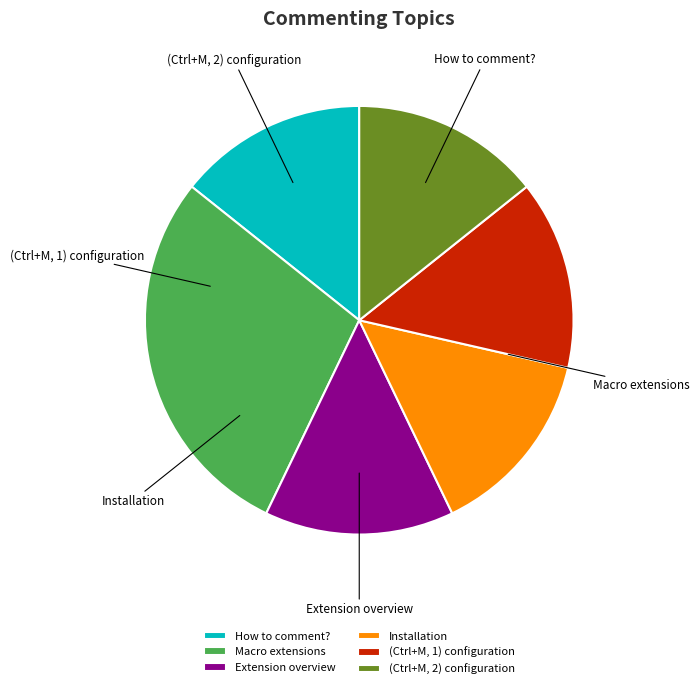

Is Macro extensions the majority of the pie?

No